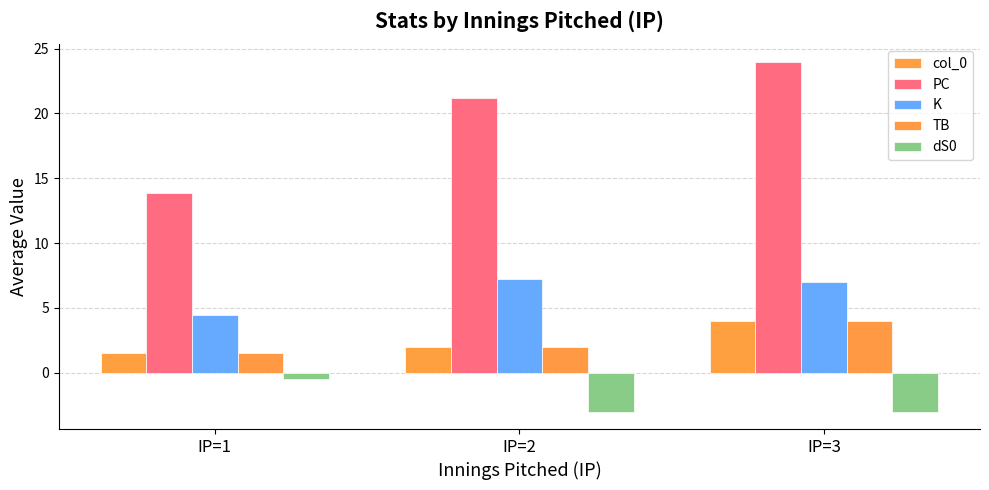

What is the value of the K bar at the 1st from the left?

4.4